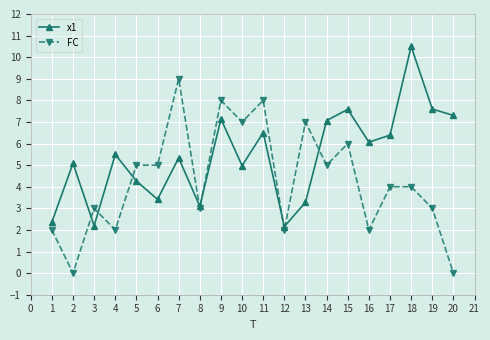

Rank the series at 20 from highest to lowest value.

x1, FC